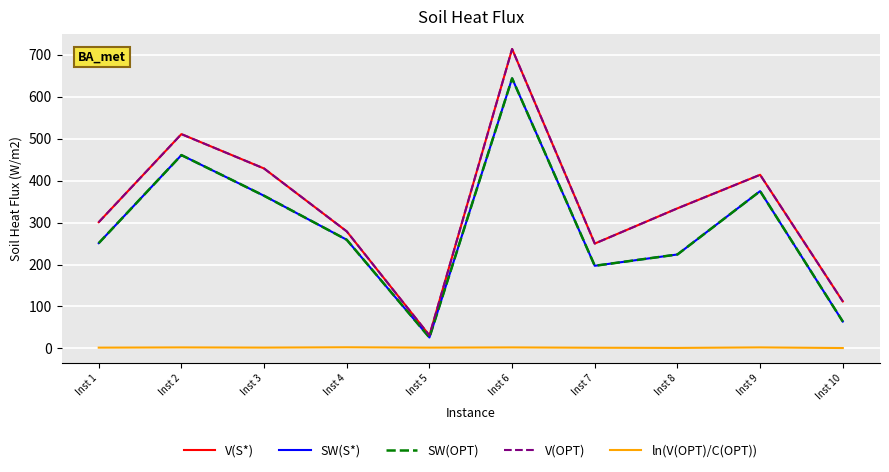

True or false: V(S*) has more than 2 interior local peaks.

True